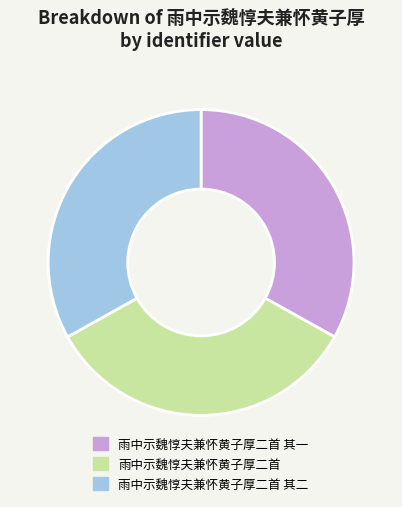

Combined, do 雨中示魏惇夫兼怀黄子厚二首 其二 and 雨中示魏惇夫兼怀黄子厚二首 account for over 50%?

Yes